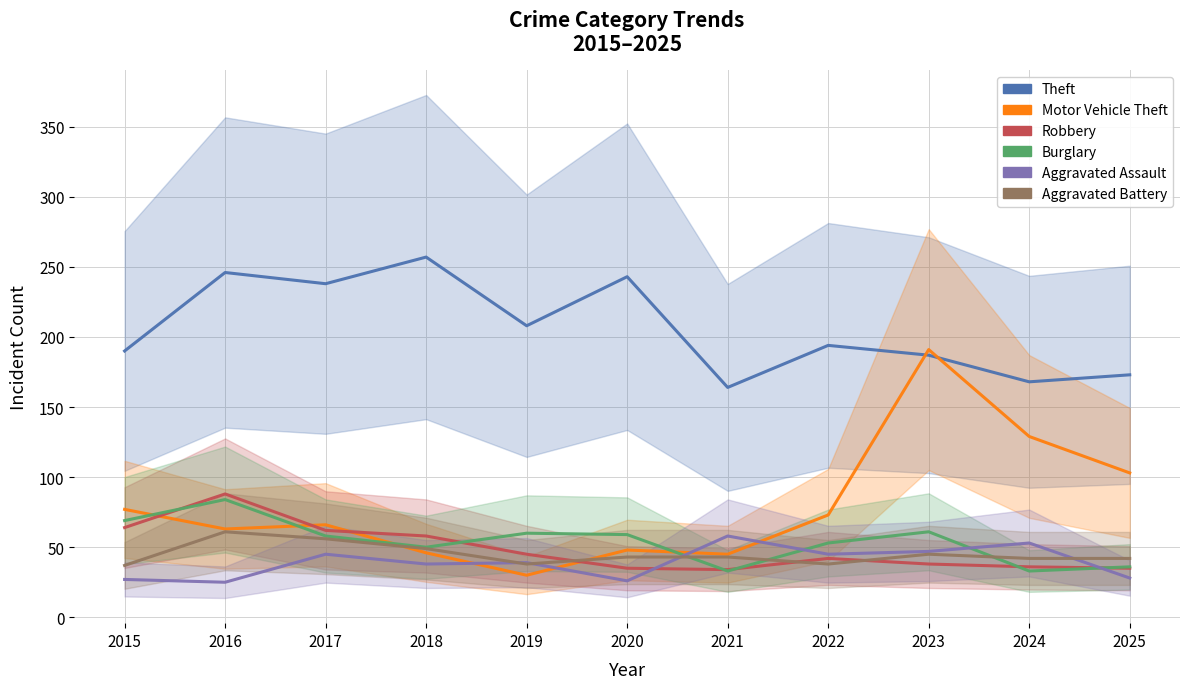

How many intersections are there between Theft and Motor Vehicle Theft?

2